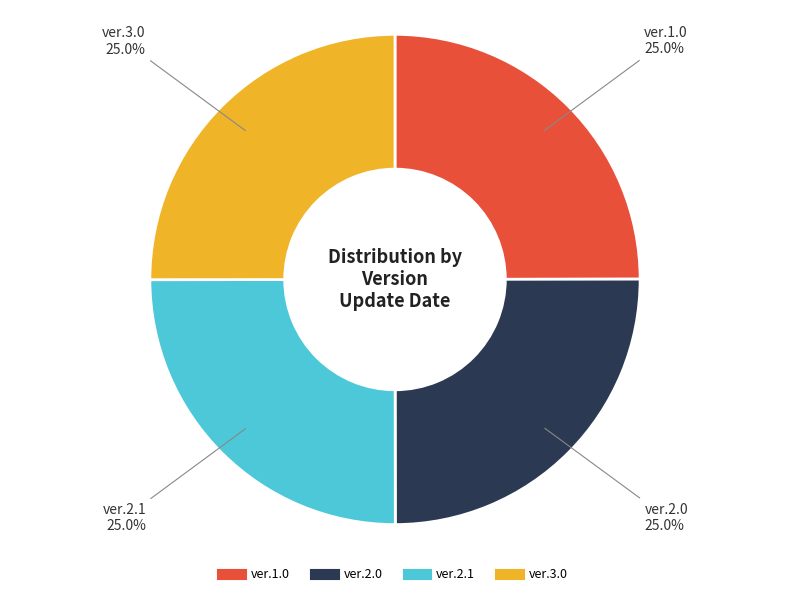

How many slices are in this pie chart?

4